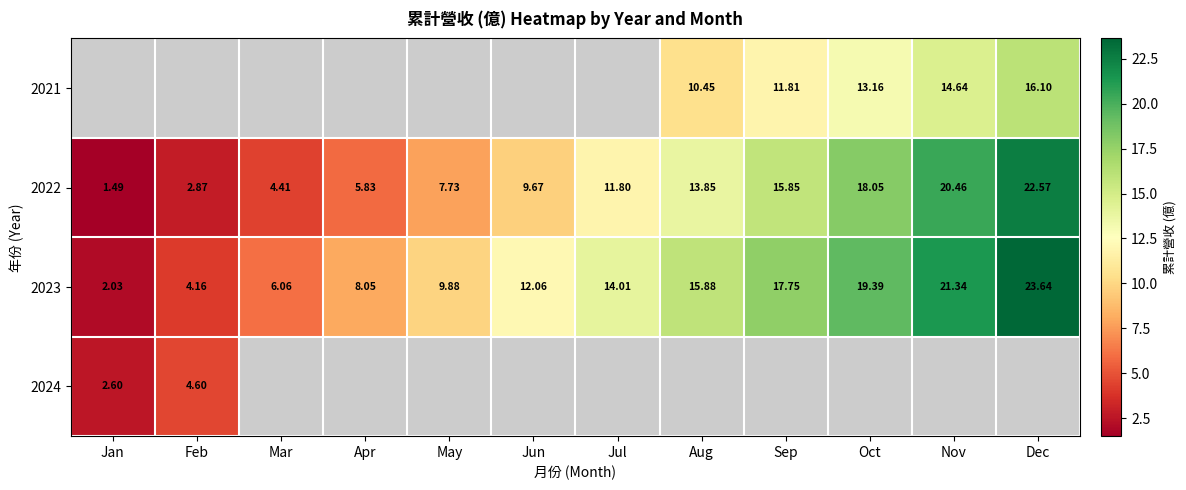

Is the value of 2021 at Dec greater than the value of 2022 at Sep?

Yes